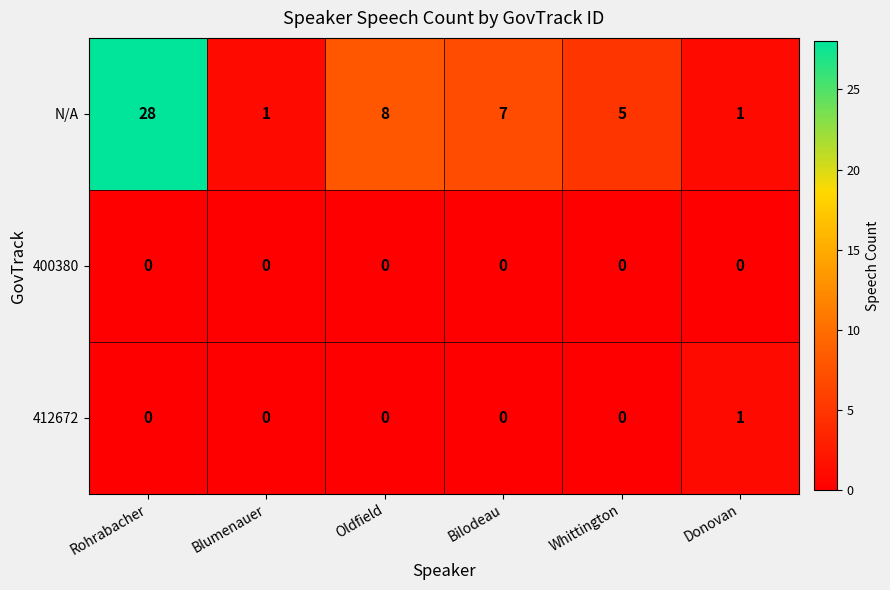

What is the total value across all series at Oldfield?

8